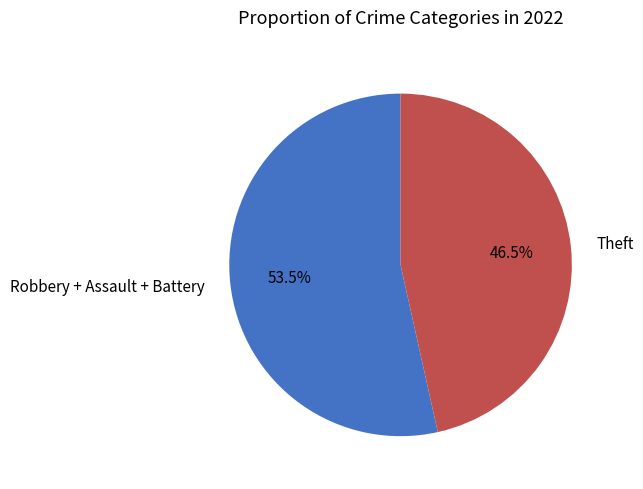

What is the majority slice?

Robbery + Assault + Battery